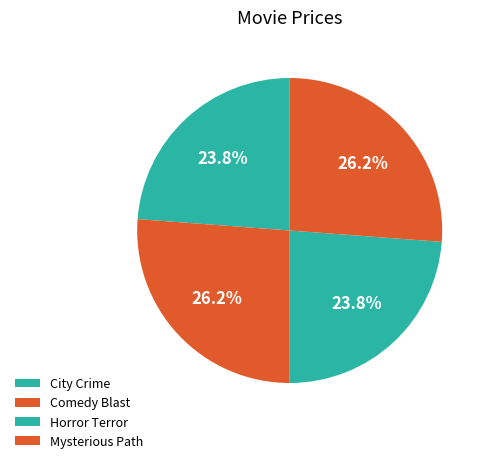

Is it true that Horror Terror is 15% of the pie?

False